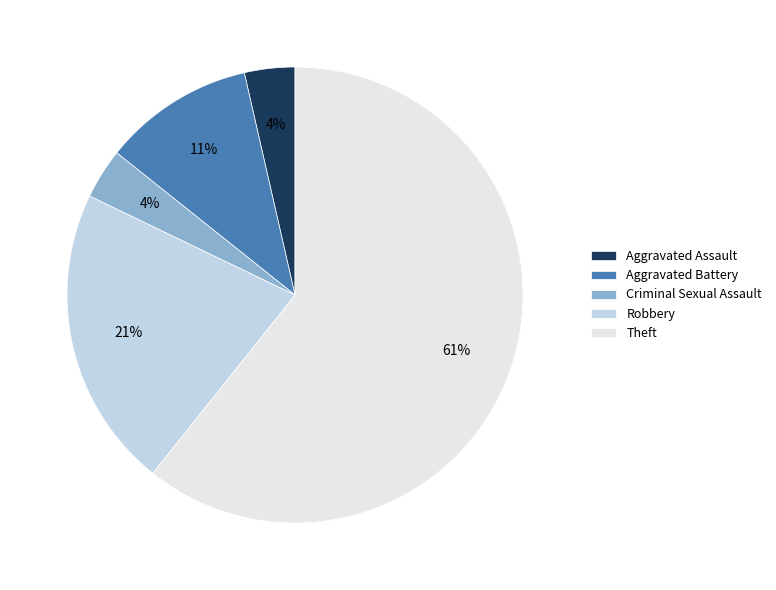

Is the sum of Robbery and Theft greater than half?

Yes